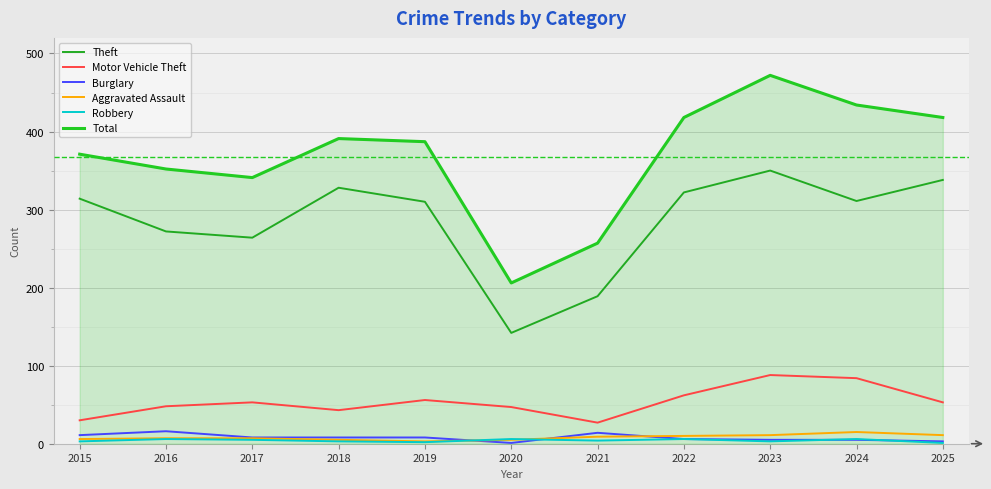

What is the difference between the maximum and second lowest values in the Total series?

215